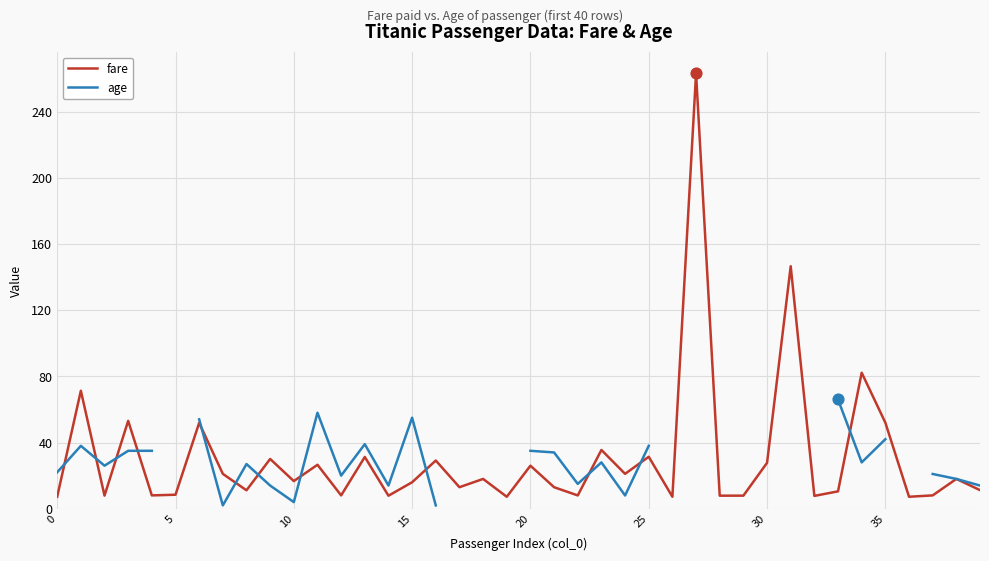

Which series has the largest Y range (max minus min)?

fare